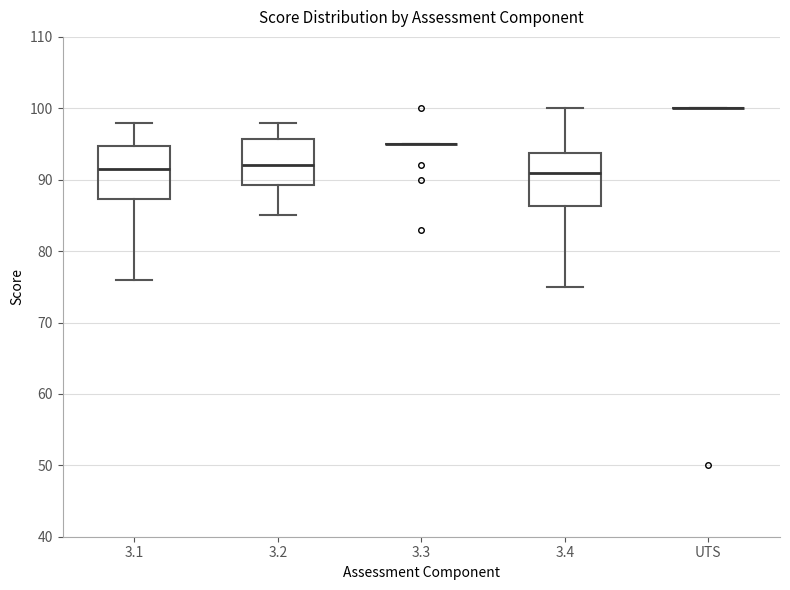

Where does the lower whisker of the box for 3.4 end on the y-axis? The values are not printed on the chart, so give them approximately, as read against the axis.

75